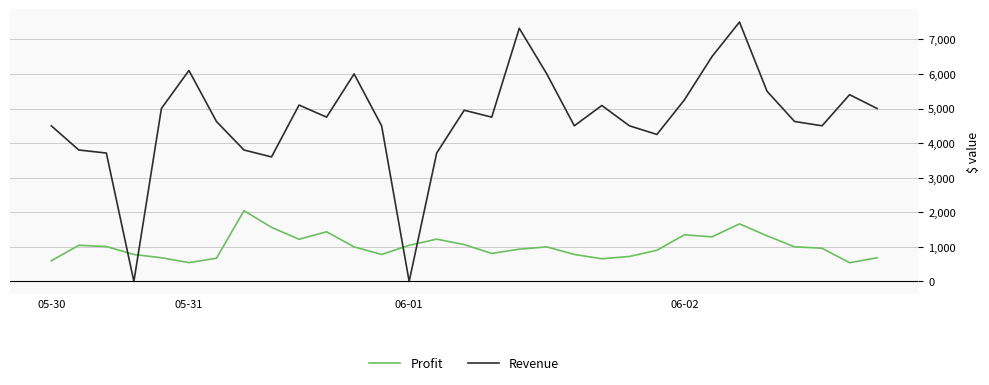

Which series has the largest range (max minus min)?

Revenue